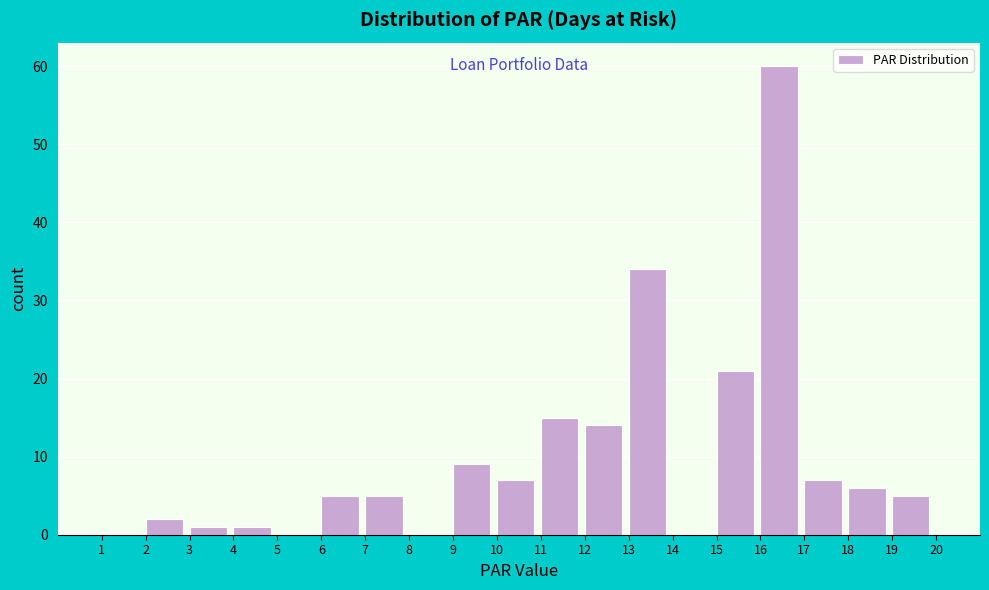

Reading left to right, list every bar in this chart as the range it spans on the x-axis followed by its height. The values are not printed on the chart, so give them approximately, as read against the axis.

1 to 2: 0
2 to 3: 2
3 to 4: 1
4 to 5: 1
5 to 6: 0
6 to 7: 5
7 to 8: 5
8 to 9: 0
9 to 10: 9
10 to 11: 7
11 to 12: 15
12 to 13: 14
13 to 14: 34
14 to 15: 0
15 to 16: 21
16 to 17: 60
17 to 18: 7
18 to 19: 6
19 to 20: 5
20 to 21: 0